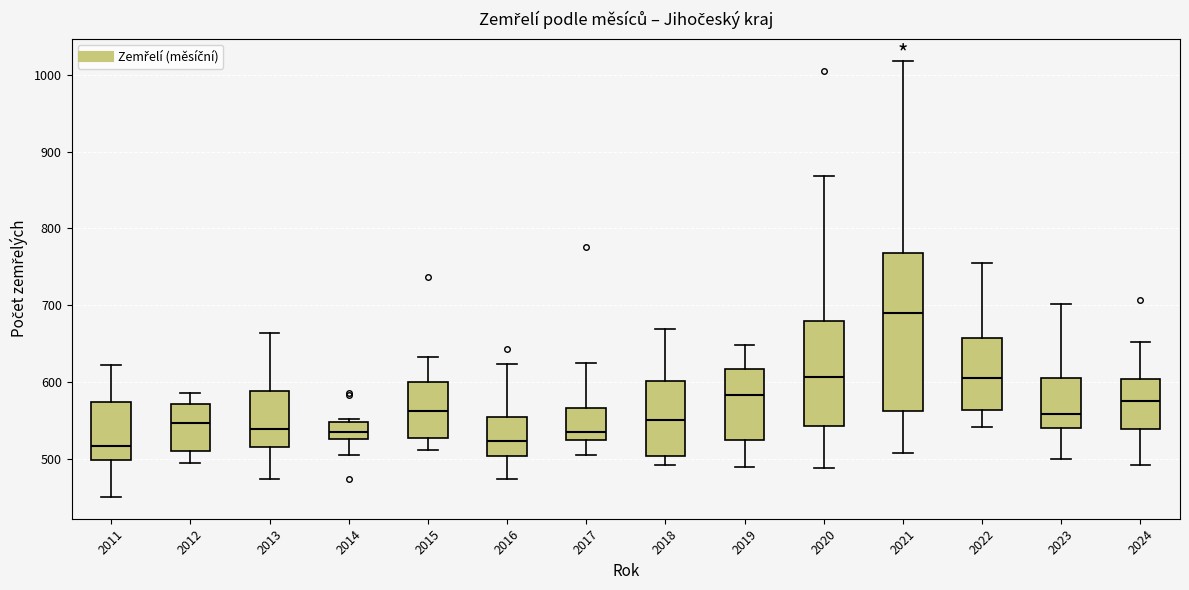

Where does the upper whisker of the box at x = 2022 end on the y-axis? The values are not printed on the chart, so give them approximately, as read against the axis.

760